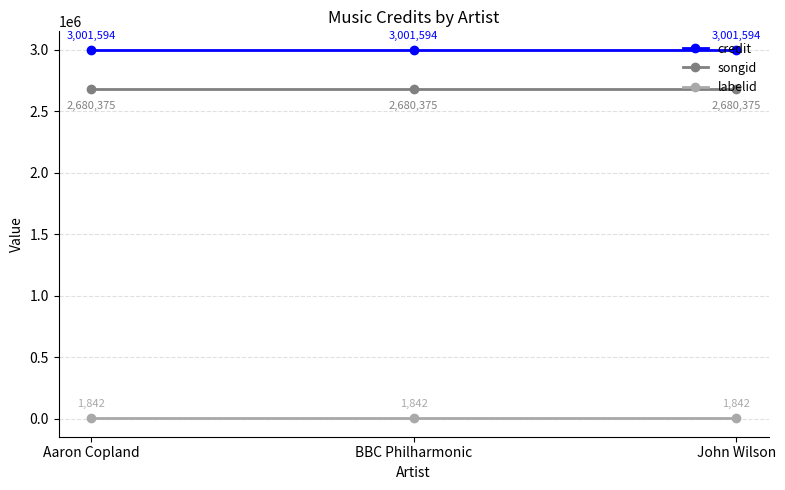

Reading left to right, extract all data points from this chart.

credit: Aaron Copland=3001594	BBC Philharmonic=3001594	John Wilson=3001594
songid: Aaron Copland=2680375	BBC Philharmonic=2680375	John Wilson=2680375
labelid: Aaron Copland=1842	BBC Philharmonic=1842	John Wilson=1842